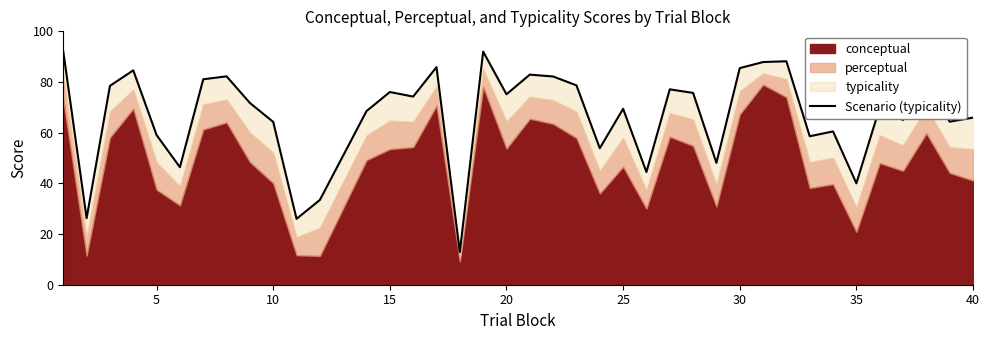

How many values are below 71?

19